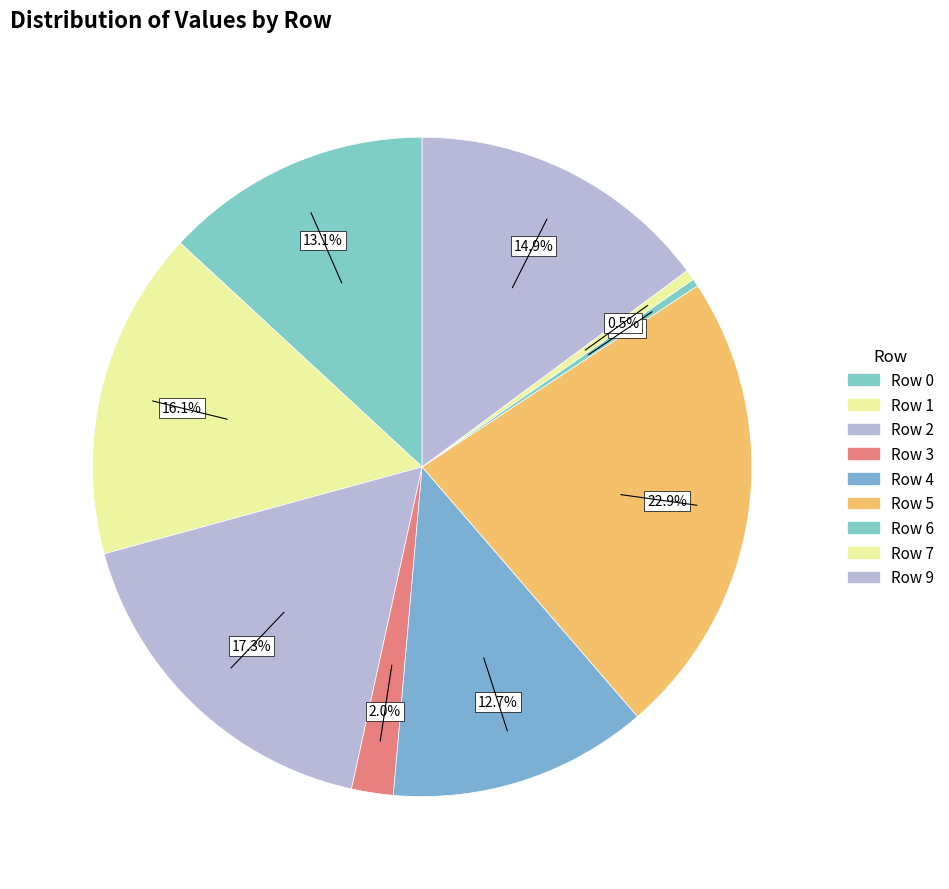

Count the number of slices in the pie.

9